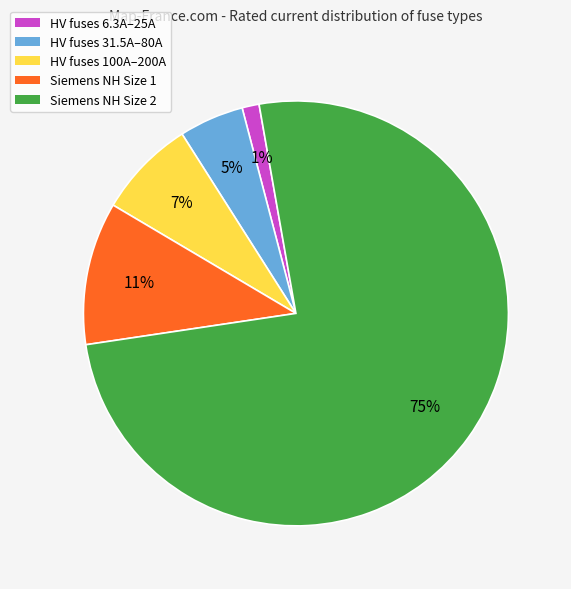

Does Siemens NH Size 2 account for over 50% of the chart?

Yes